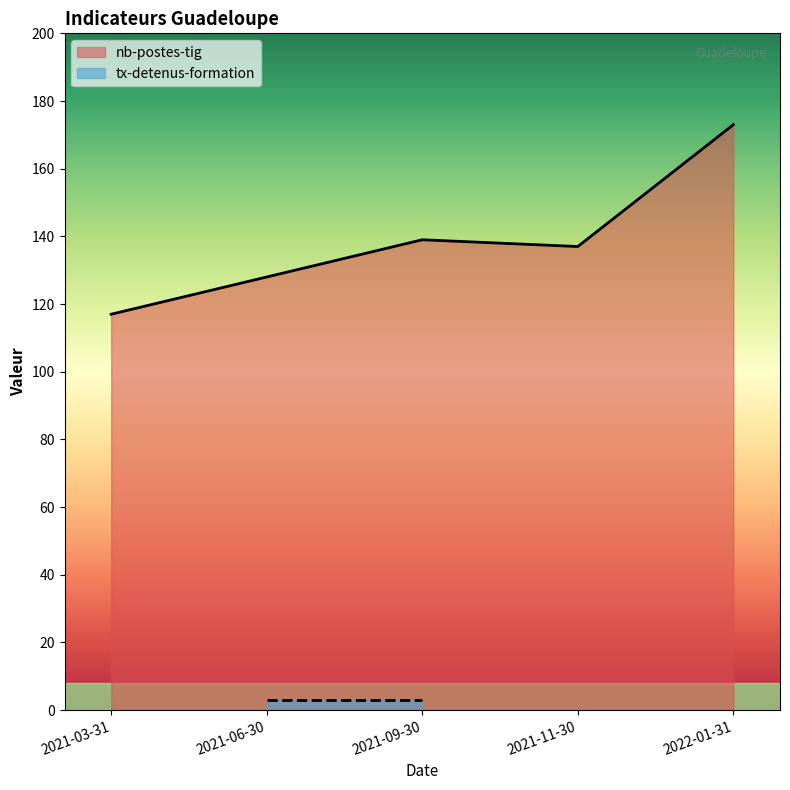

At which category does nb-postes-tig reach its first local valley?

2021-11-30